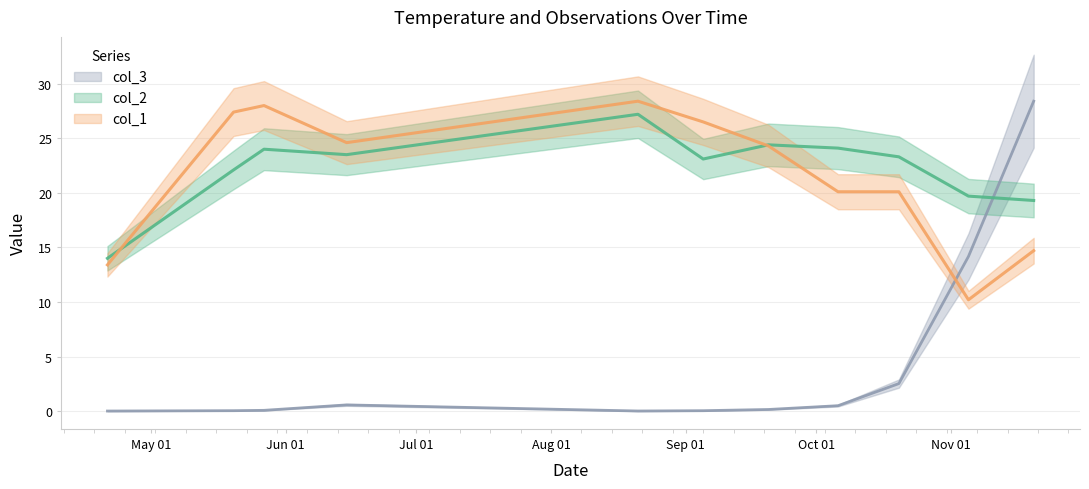

Which series has the largest total across all categories?

col_2